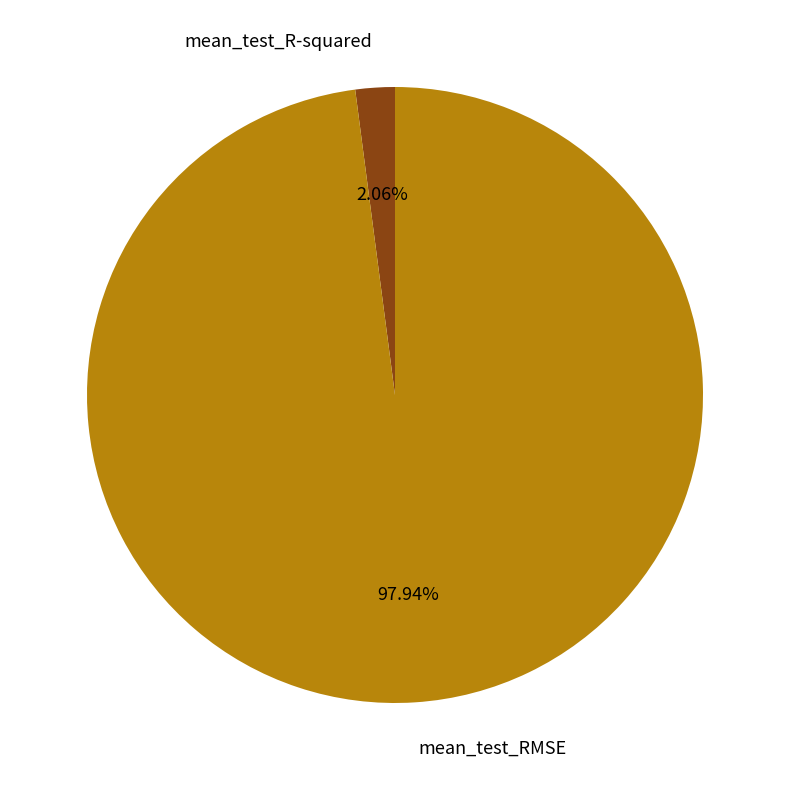

Between mean_test_RMSE and mean_test_R-squared, which is larger?

mean_test_RMSE